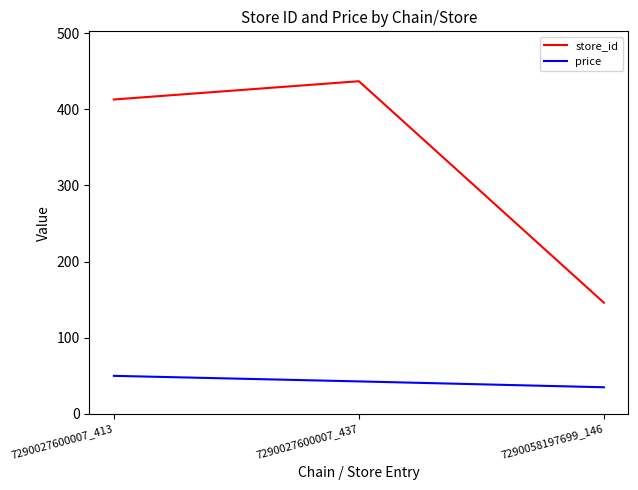

List the series in order of their peak value, highest first.

store_id, price